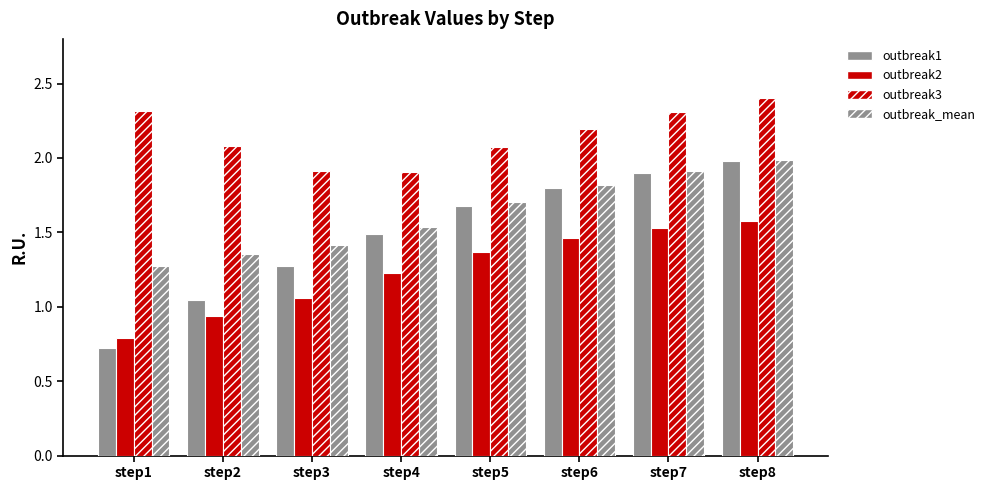

List the series in order of their peak value, highest first.

outbreak3, outbreak_mean, outbreak1, outbreak2